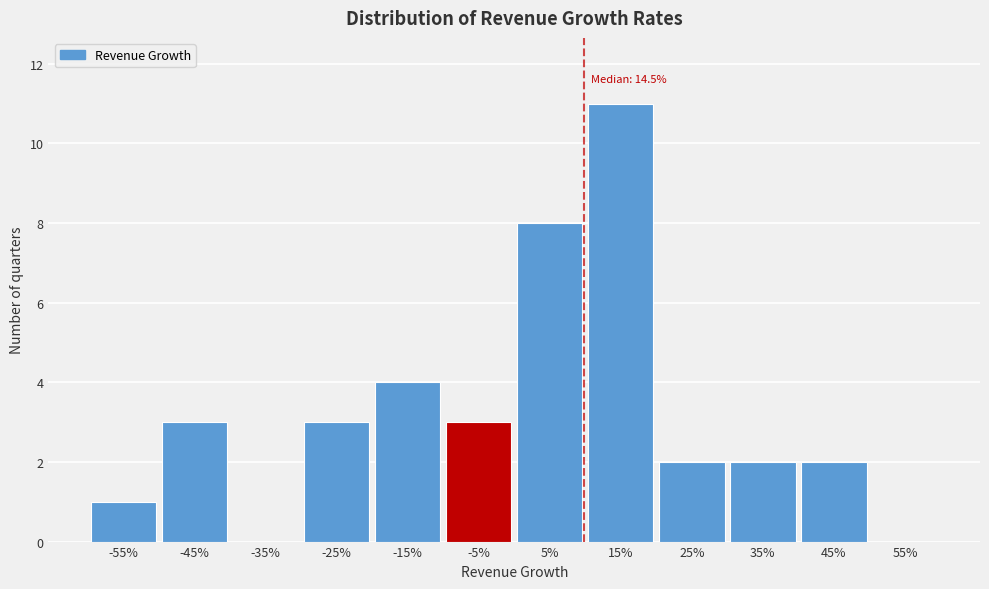

Reading left to right, extract all data points from this chart.

-55%=1	-45%=3	-35%=0	-25%=3	-15%=4	-5%=3	5%=8	15%=11	25%=2	35%=2	45%=2	55%=0